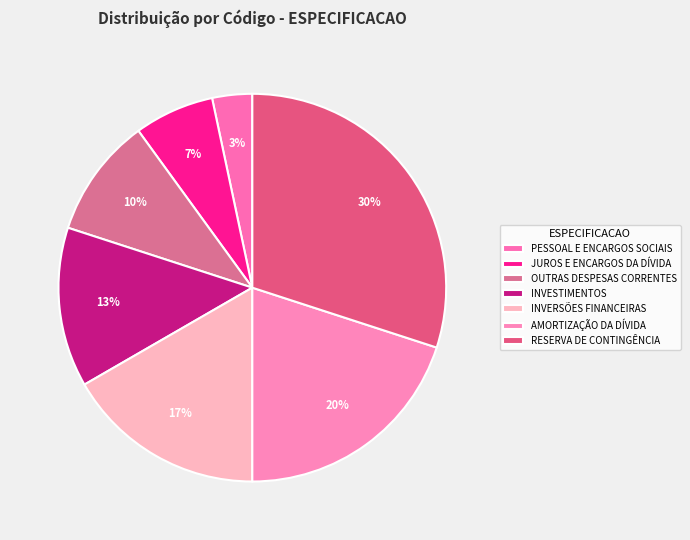

To the nearest percent, what is the average slice percentage?

14%